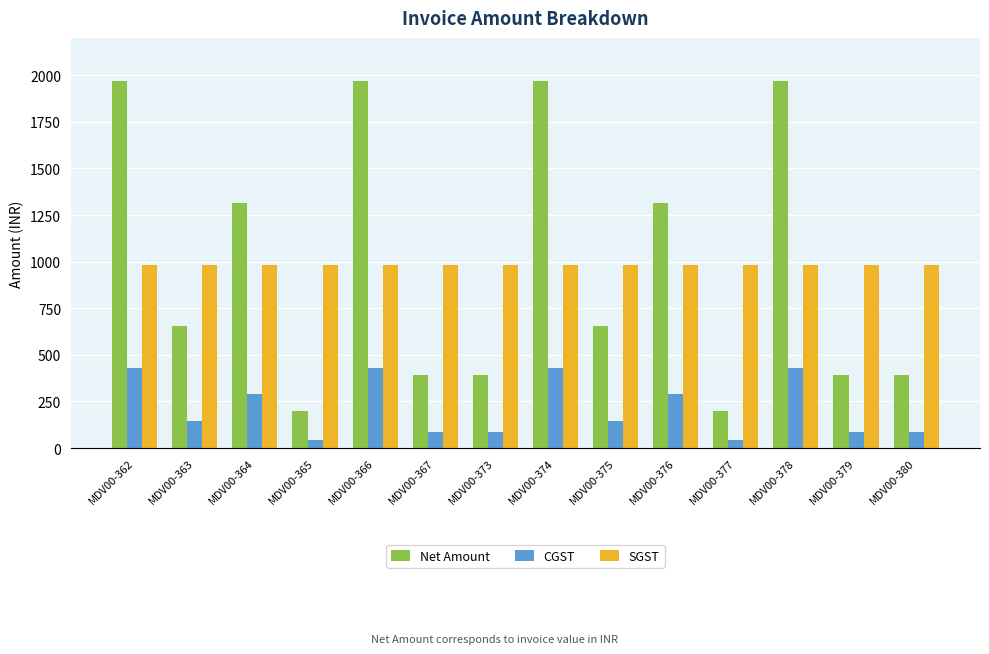

At how many categories does at least one series exceed 887?

14